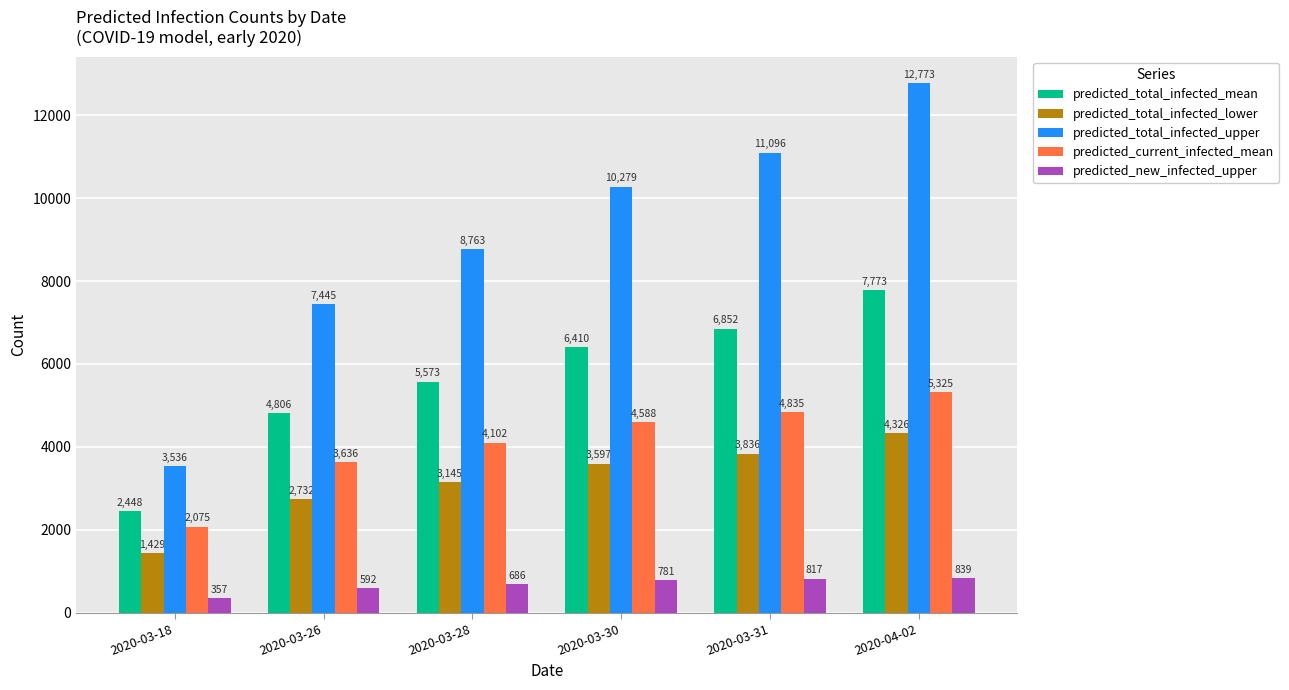

Where is predicted_current_infected_mean nearest to the value 3700?

2020-03-26